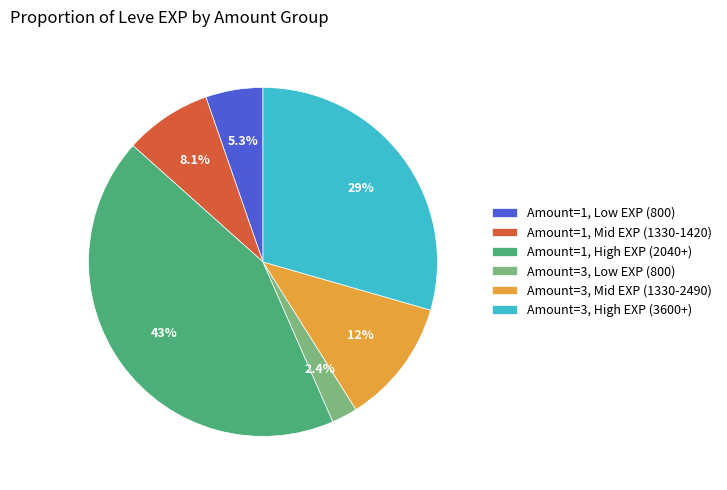

Rank the categories by value from lowest to highest.

Amount=3, Low EXP (800), Amount=1, Low EXP (800), Amount=1, Mid EXP (1330-1420), Amount=3, Mid EXP (1330-2490), Amount=3, High EXP (3600+), Amount=1, High EXP (2040+)